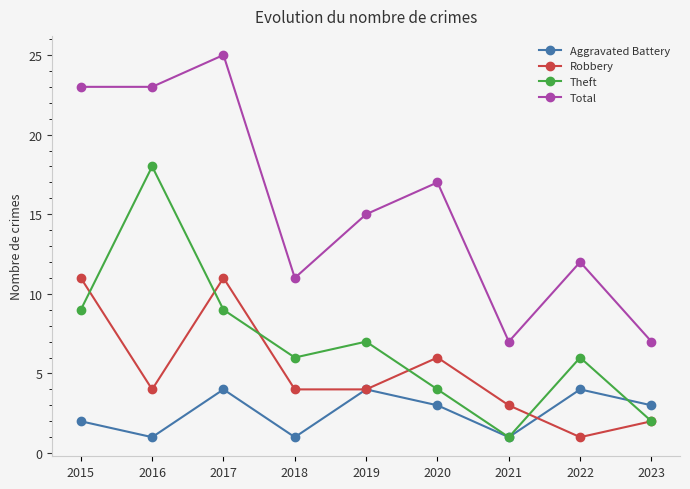

At 2015, list the series in order from smallest to largest.

Aggravated Battery, Theft, Robbery, Total